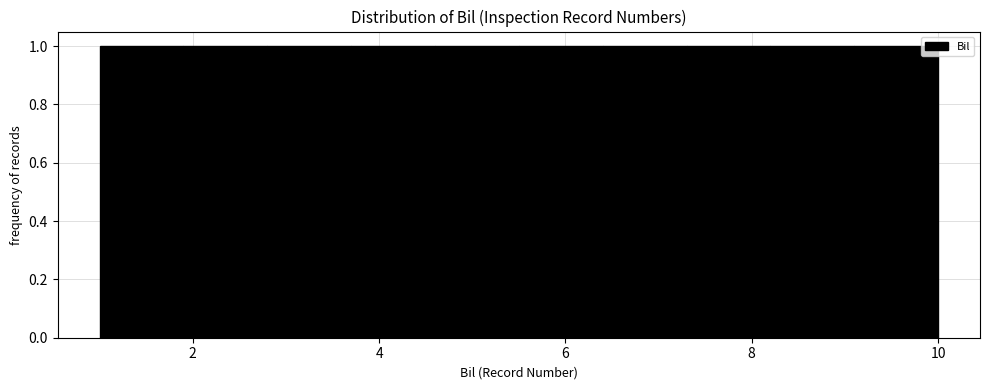

How tall is the bar that spans 1.9 to 2.8 on the x-axis? Neither the bar edges nor the heights are printed on the chart, so give them approximately, as read against the axes.

1